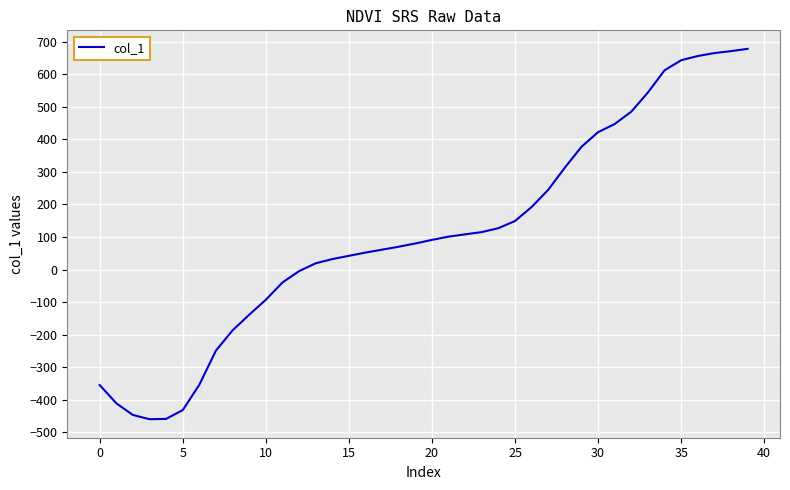

What is the maximum value shown in the chart?

678